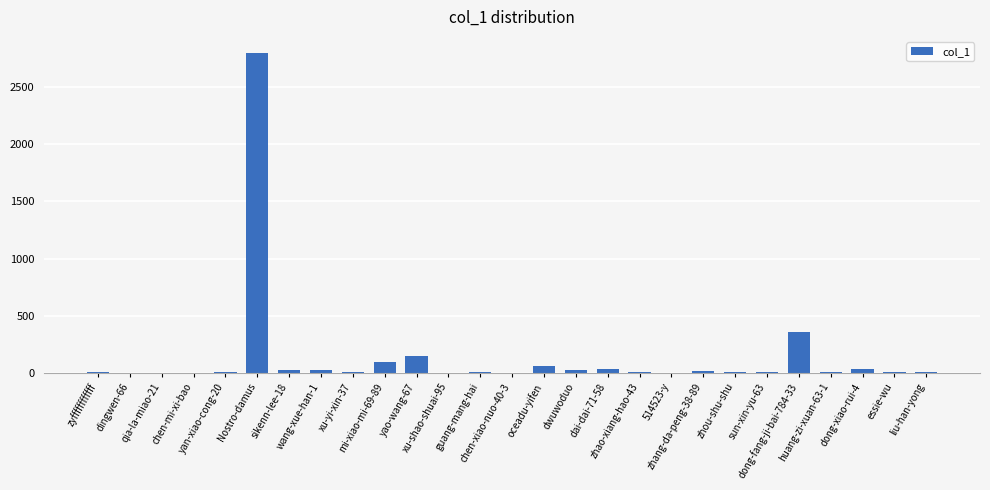

Between 514523-y and mi-xiao-mi-69-89, which is larger?

mi-xiao-mi-69-89